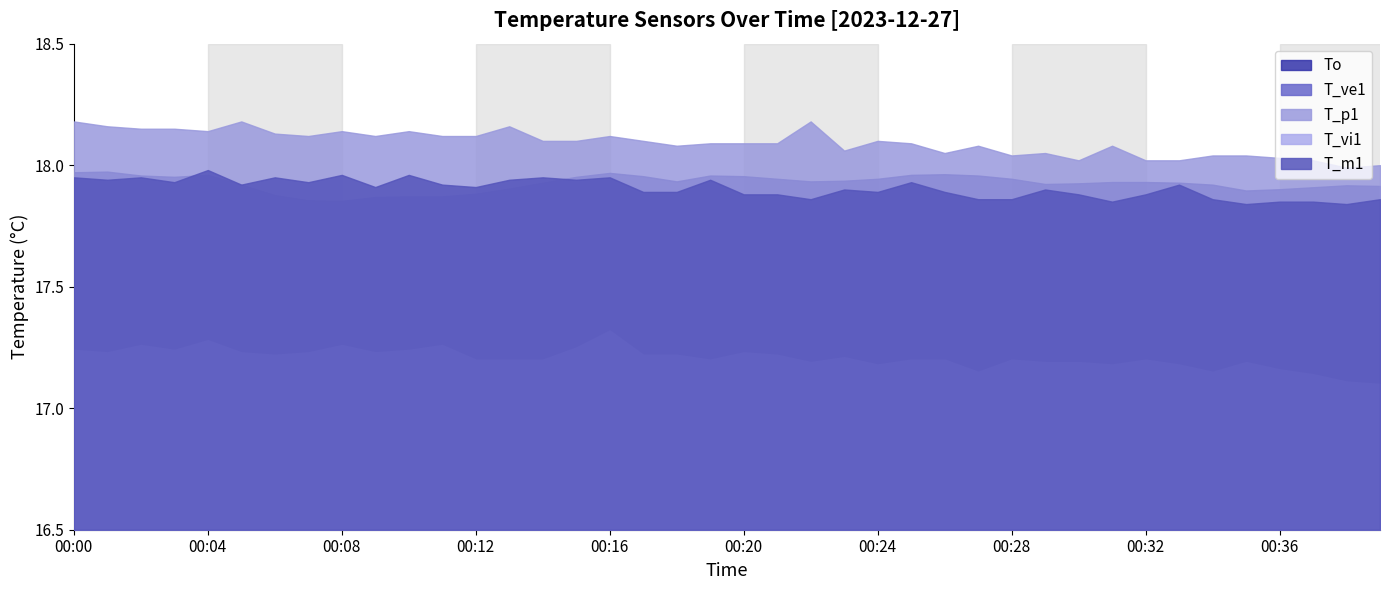

Reading left to right, transcribe all the data shown in this chart.

To: 00:00=18.0	00:01=18.0	00:02=18.0	00:03=18.0	00:04=18.0	00:05=17.9	00:06=17.9	00:07=17.9	00:08=17.9	00:09=17.9	00:10=17.9	00:11=17.9	00:12=17.9	00:13=17.9	00:14=17.9	00:15=18.0	00:16=18.0	00:17=18.0	00:18=17.9	00:19=18.0	00:20=18.0	00:21=17.9	00:22=17.9	00:23=17.9	00:24=17.9	00:25=18.0	00:26=18.0	00:27=18.0	00:28=17.9	00:29=17.9	00:30=17.9	00:31=17.9	00:32=17.9	00:33=17.9	00:34=17.9	00:35=17.9	00:36=17.9	00:37=17.9	00:38=17.9	00:39=17.9
T_ve1: 00:00=16.9	00:01=17.0	00:02=16.9	00:03=17.0	00:04=17.0	00:05=16.9	00:06=17.0	00:07=17.0	00:08=17.0	00:09=16.9	00:10=16.9	00:11=17.0	00:12=16.9	00:13=16.9	00:14=16.9	00:15=16.8	00:16=16.9	00:17=16.9	00:18=16.9	00:19=16.9	00:20=16.9	00:21=16.9	00:22=16.9	00:23=16.9	00:24=16.9	00:25=16.9	00:26=16.9	00:27=16.9	00:28=16.9	00:29=16.9	00:30=16.9	00:31=16.8	00:32=16.9	00:33=16.8	00:34=16.8	00:35=16.8	00:36=16.8	00:37=16.8	00:38=16.8	00:39=16.9
T_p1: 00:00=18.2	00:01=18.2	00:02=18.1	00:03=18.1	00:04=18.1	00:05=18.2	00:06=18.1	00:07=18.1	00:08=18.1	00:09=18.1	00:10=18.1	00:11=18.1	00:12=18.1	00:13=18.2	00:14=18.1	00:15=18.1	00:16=18.1	00:17=18.1	00:18=18.1	00:19=18.1	00:20=18.1	00:21=18.1	00:22=18.2	00:23=18.1	00:24=18.1	00:25=18.1	00:26=18.1	00:27=18.1	00:28=18.0	00:29=18.1	00:30=18.0	00:31=18.1	00:32=18.0	00:33=18.0	00:34=18.0	00:35=18.0	00:36=18.0	00:37=18.0	00:38=18.0	00:39=18.0
T_vi1: 00:00=17.2	00:01=17.2	00:02=17.3	00:03=17.2	00:04=17.3	00:05=17.2	00:06=17.2	00:07=17.2	00:08=17.3	00:09=17.2	00:10=17.2	00:11=17.3	00:12=17.2	00:13=17.2	00:14=17.2	00:15=17.2	00:16=17.3	00:17=17.2	00:18=17.2	00:19=17.2	00:20=17.2	00:21=17.2	00:22=17.2	00:23=17.2	00:24=17.2	00:25=17.2	00:26=17.2	00:27=17.1	00:28=17.2	00:29=17.2	00:30=17.2	00:31=17.2	00:32=17.2	00:33=17.2	00:34=17.1	00:35=17.2	00:36=17.2	00:37=17.1	00:38=17.1	00:39=17.1
T_m1: 00:00=17.9	00:01=17.9	00:02=17.9	00:03=17.9	00:04=18.0	00:05=17.9	00:06=17.9	00:07=17.9	00:08=18.0	00:09=17.9	00:10=18.0	00:11=17.9	00:12=17.9	00:13=17.9	00:14=17.9	00:15=17.9	00:16=17.9	00:17=17.9	00:18=17.9	00:19=17.9	00:20=17.9	00:21=17.9	00:22=17.9	00:23=17.9	00:24=17.9	00:25=17.9	00:26=17.9	00:27=17.9	00:28=17.9	00:29=17.9	00:30=17.9	00:31=17.9	00:32=17.9	00:33=17.9	00:34=17.9	00:35=17.8	00:36=17.9	00:37=17.9	00:38=17.8	00:39=17.9